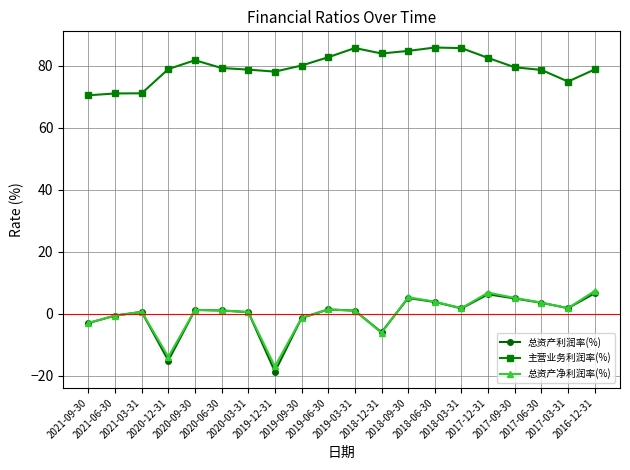

True or false: 主营业务利润率(%) and 总资产利润率(%) intersect in this chart.

False